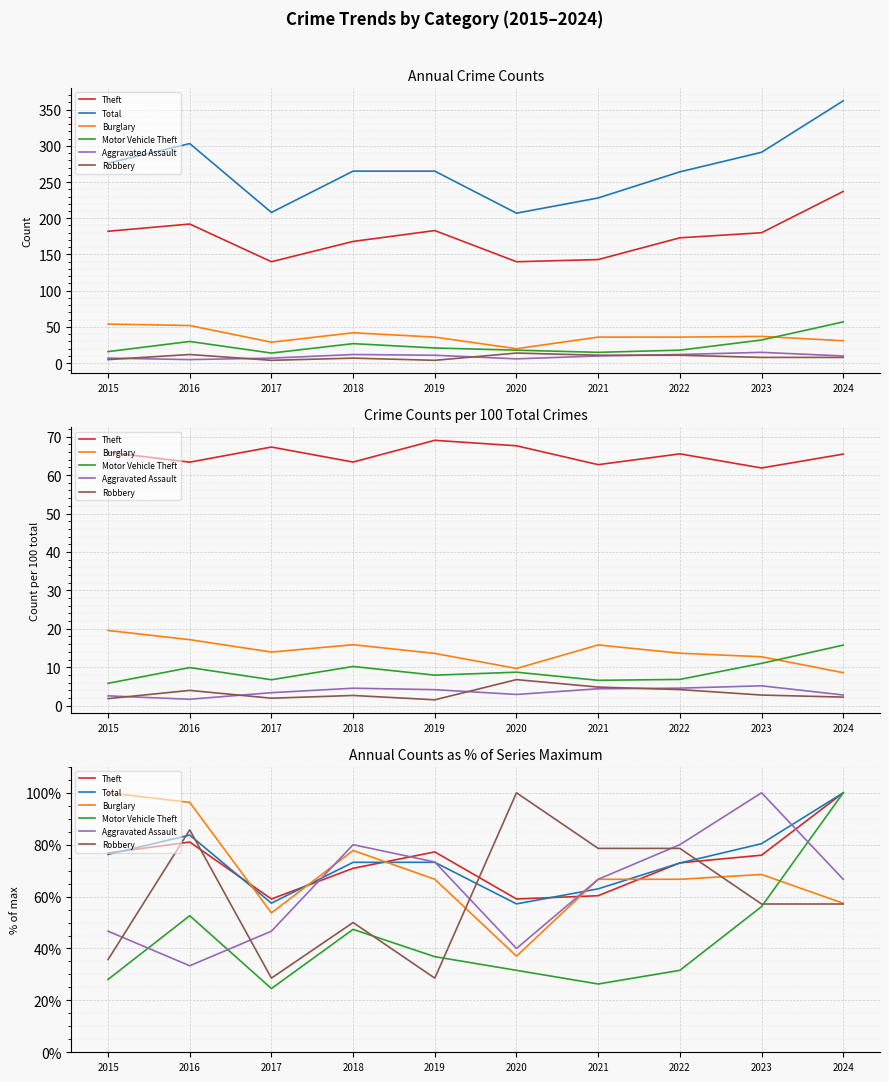

Which series has the largest total across all categories?

Total